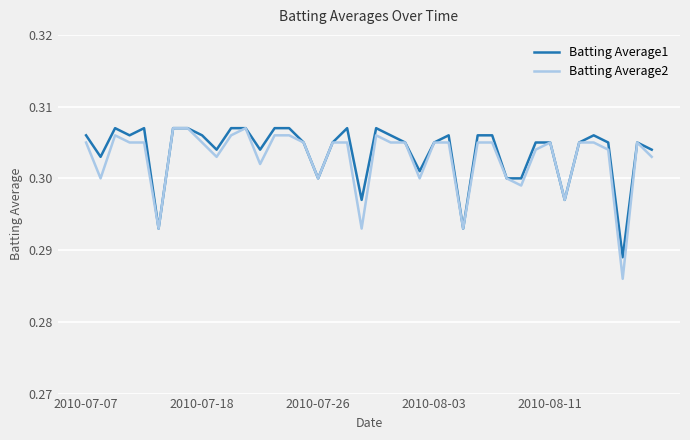

Which series has the widest spread of values?

Batting Average2